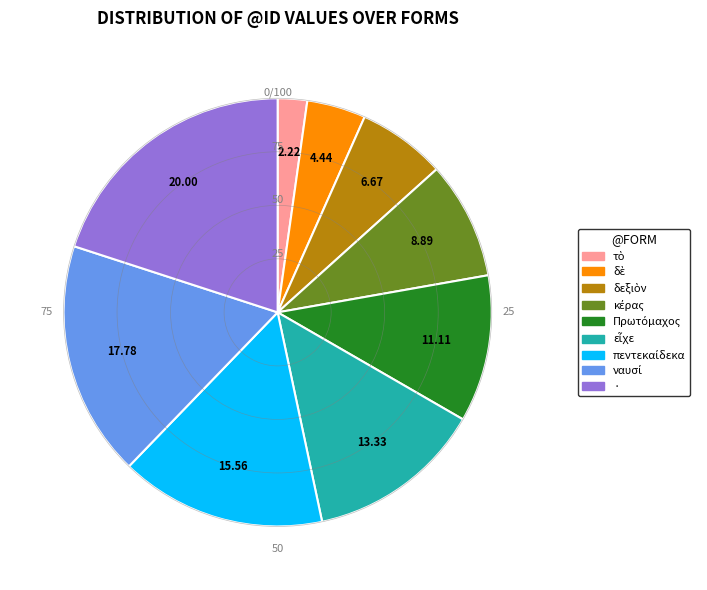

Which category has the biggest portion of the pie?

·